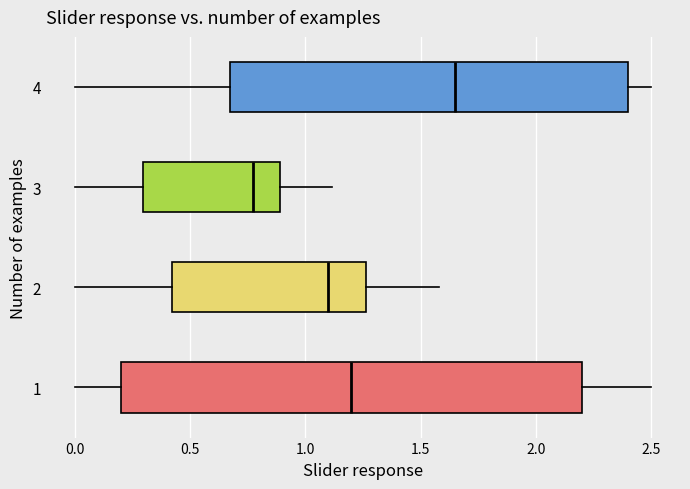

Which box has the furthest to the left median line?

3